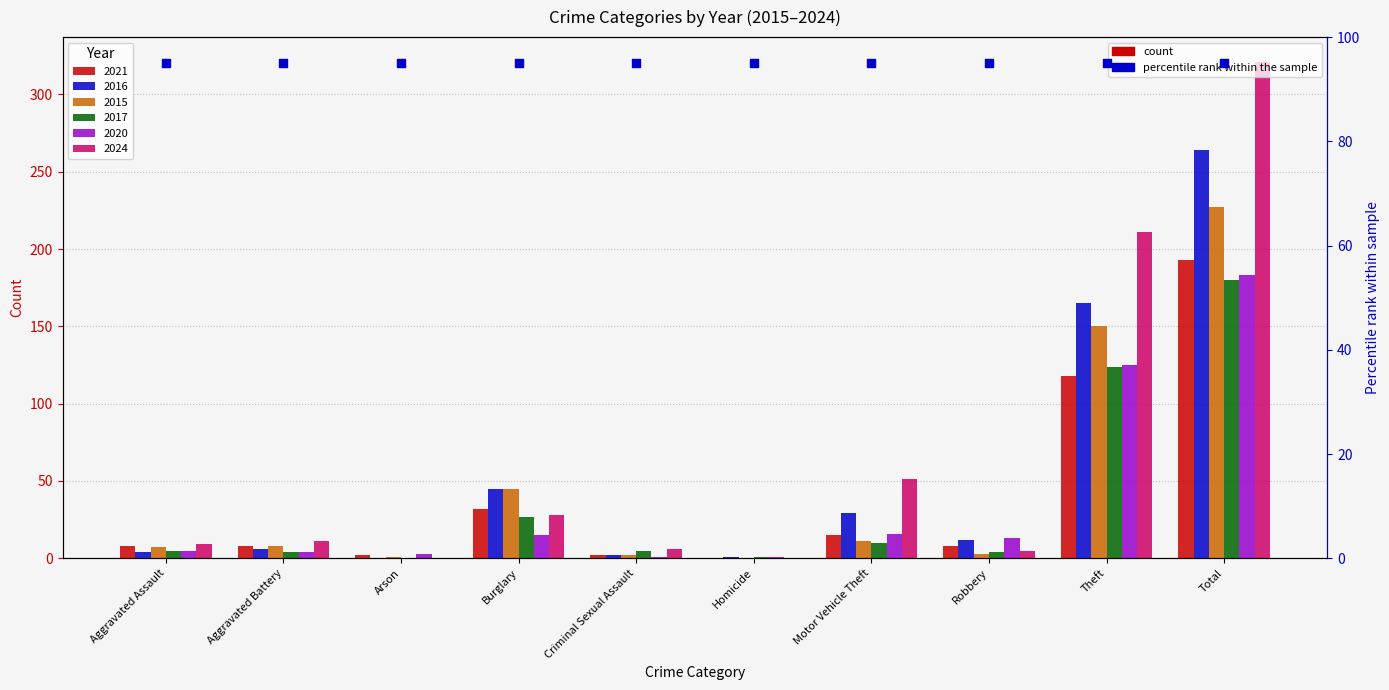

At how many categories does at least one series exceed 56?

2